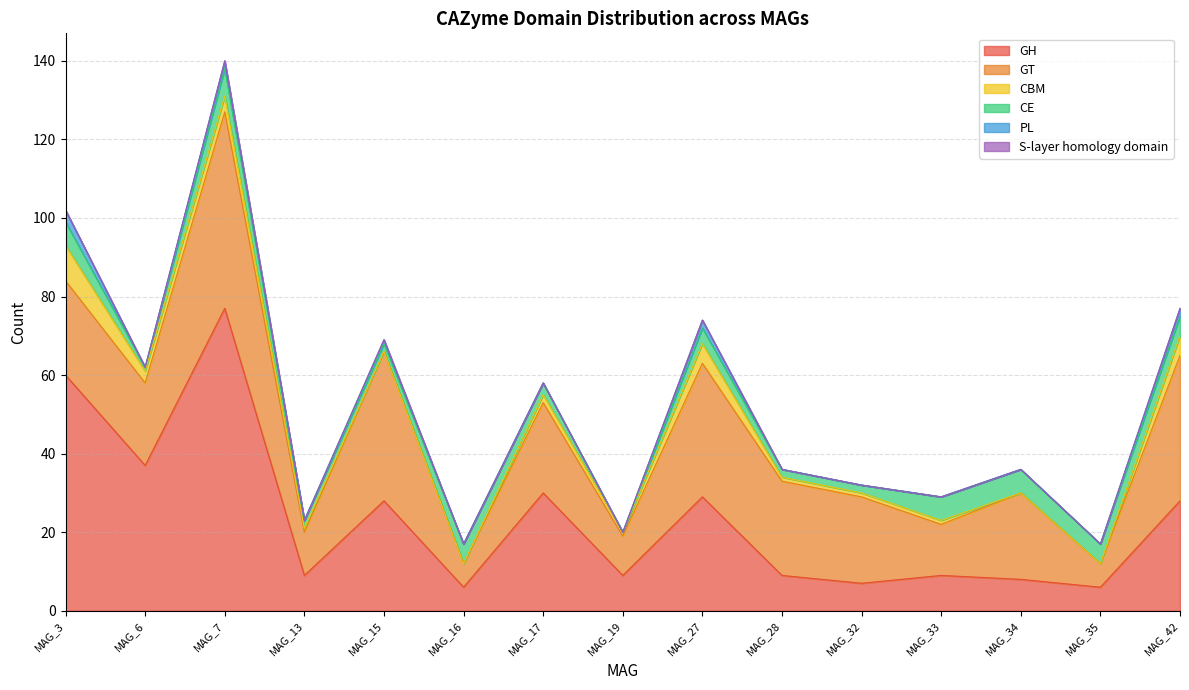

Rank the categories by GH value from highest to lowest.

MAG_7, MAG_3, MAG_6, MAG_17, MAG_27, MAG_15, MAG_42, MAG_13, MAG_19, MAG_28, MAG_33, MAG_34, MAG_32, MAG_16, MAG_35